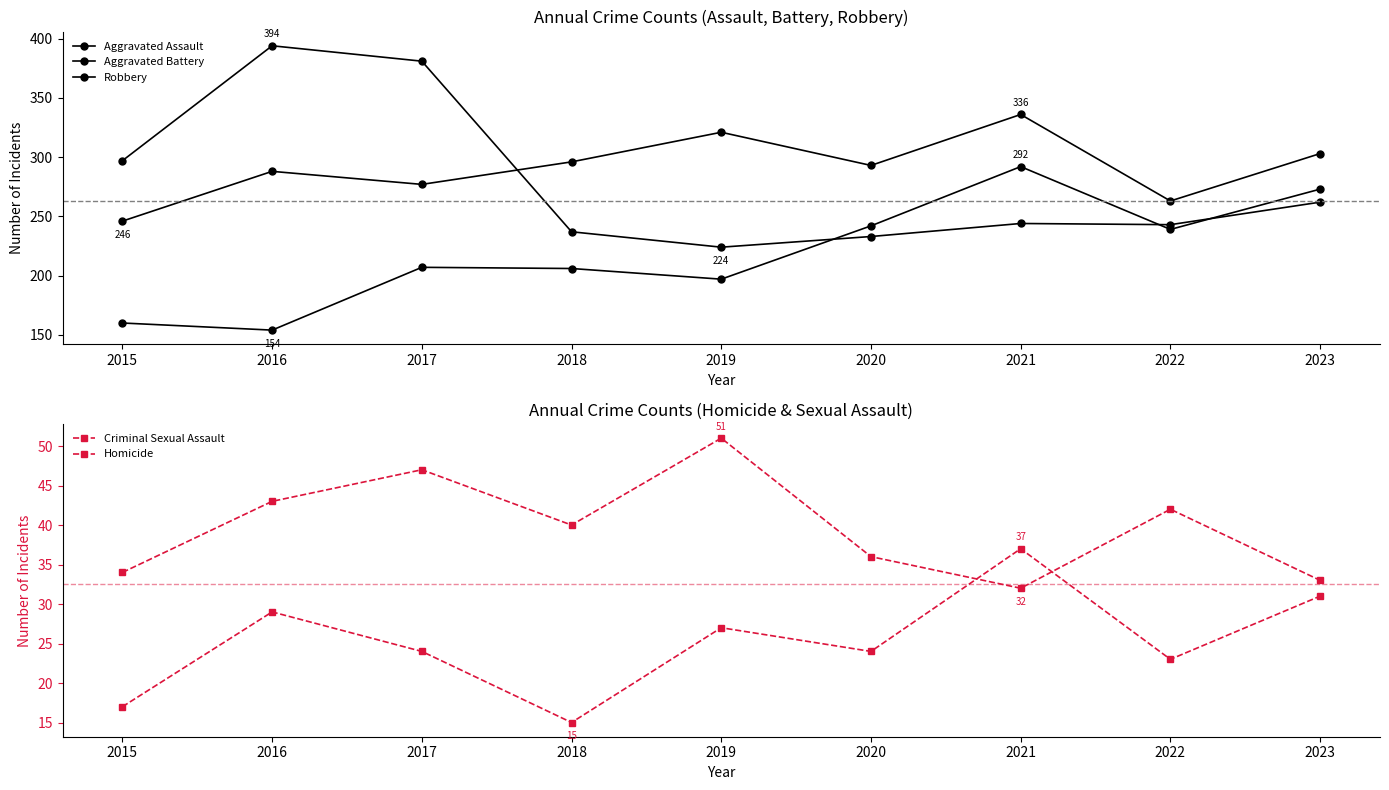

Is this an area chart (filled region under the line)?

No